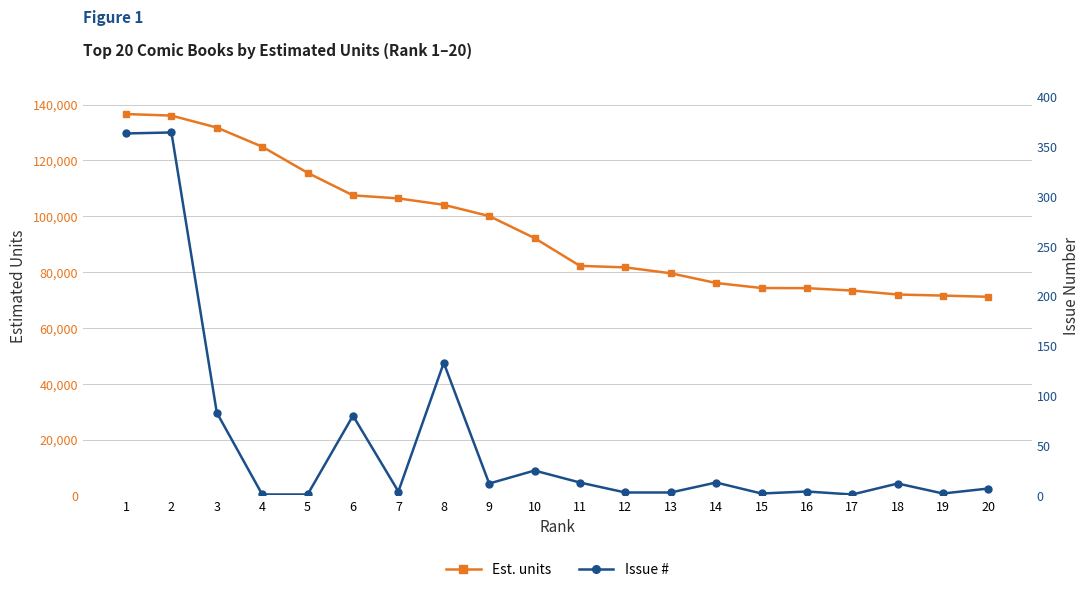

True or false: Est. units has a value of 141123 at 10.

False